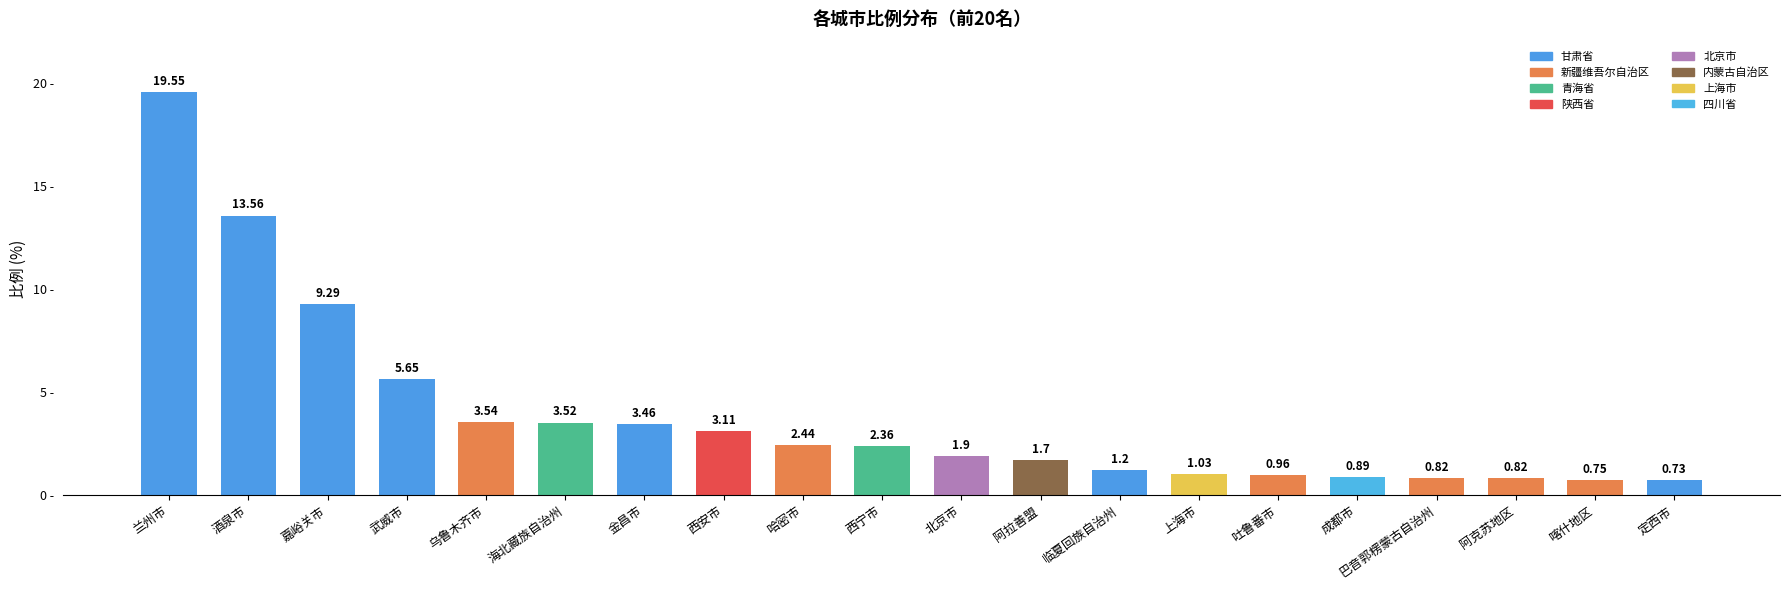

What is the sum of all values?

77.3